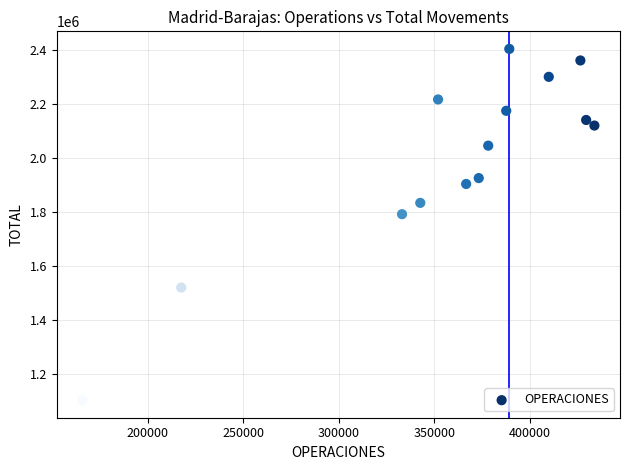

What is the range of X values (max minus min)?

267963